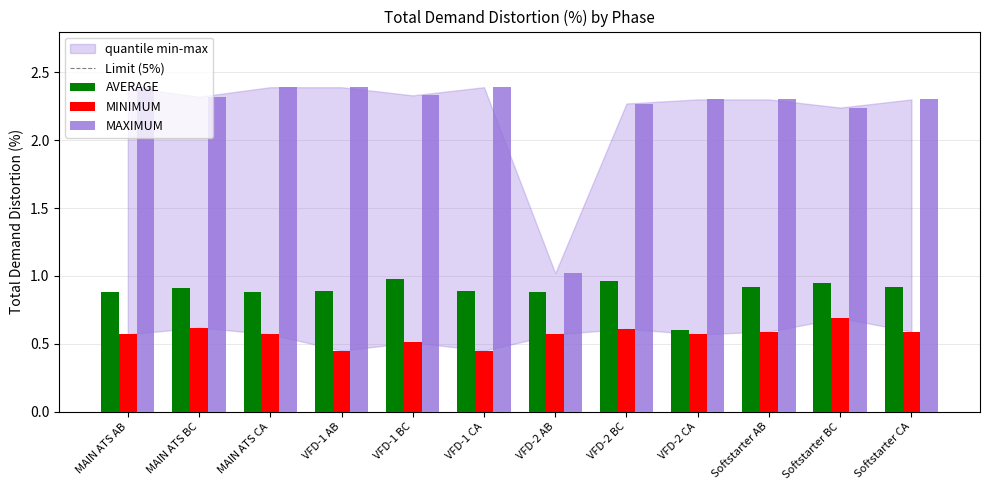

True or false: AVERAGE has a value of 0.9 at Softstarter BC.

True